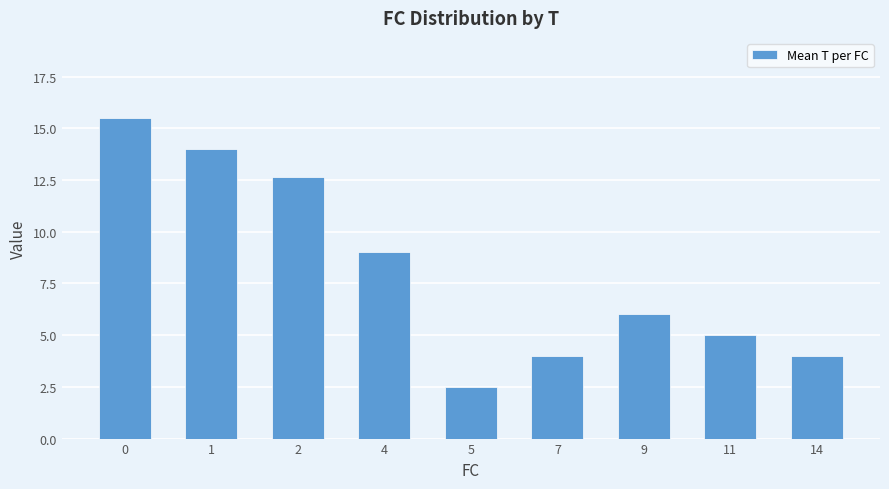

Where is the data nearest to the value 9?

4